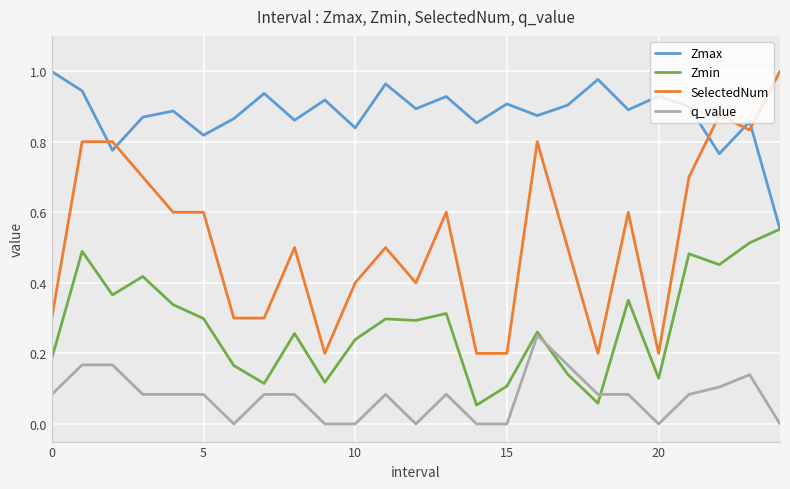

List the series in order of their overall mean, highest first.

Zmax, SelectedNum, Zmin, q_value